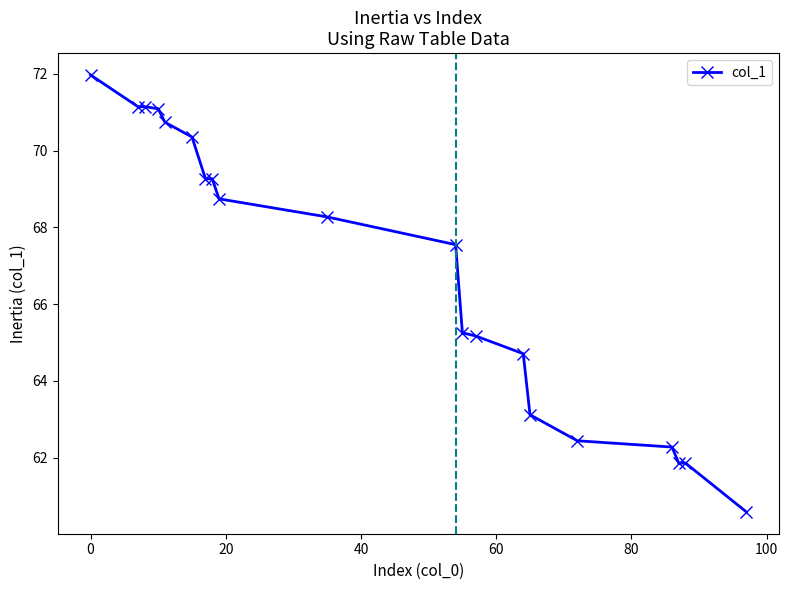

What is the minimum value shown in the chart?

60.6